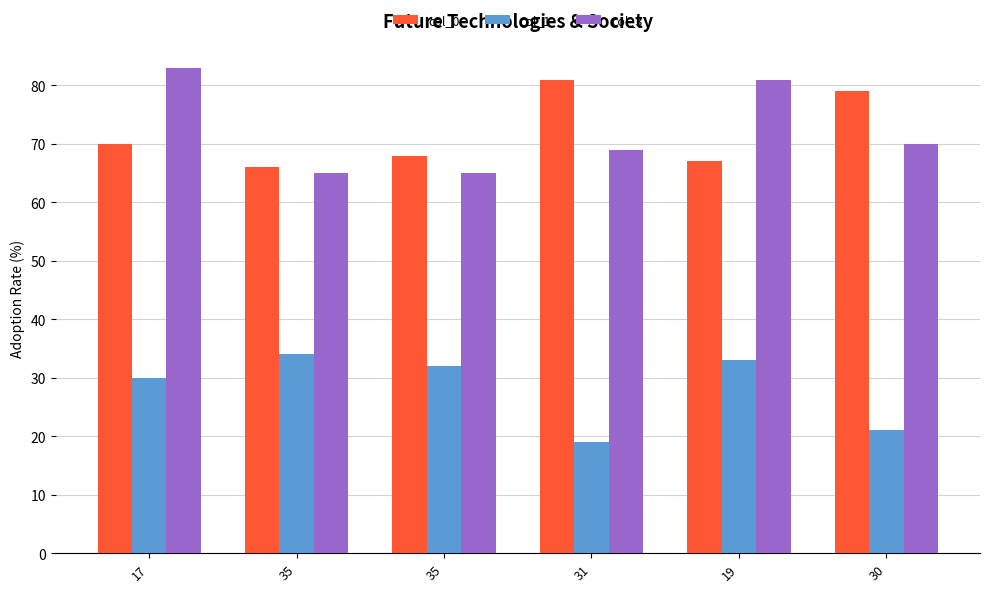

Where is col_3 nearest to the value 74?

30